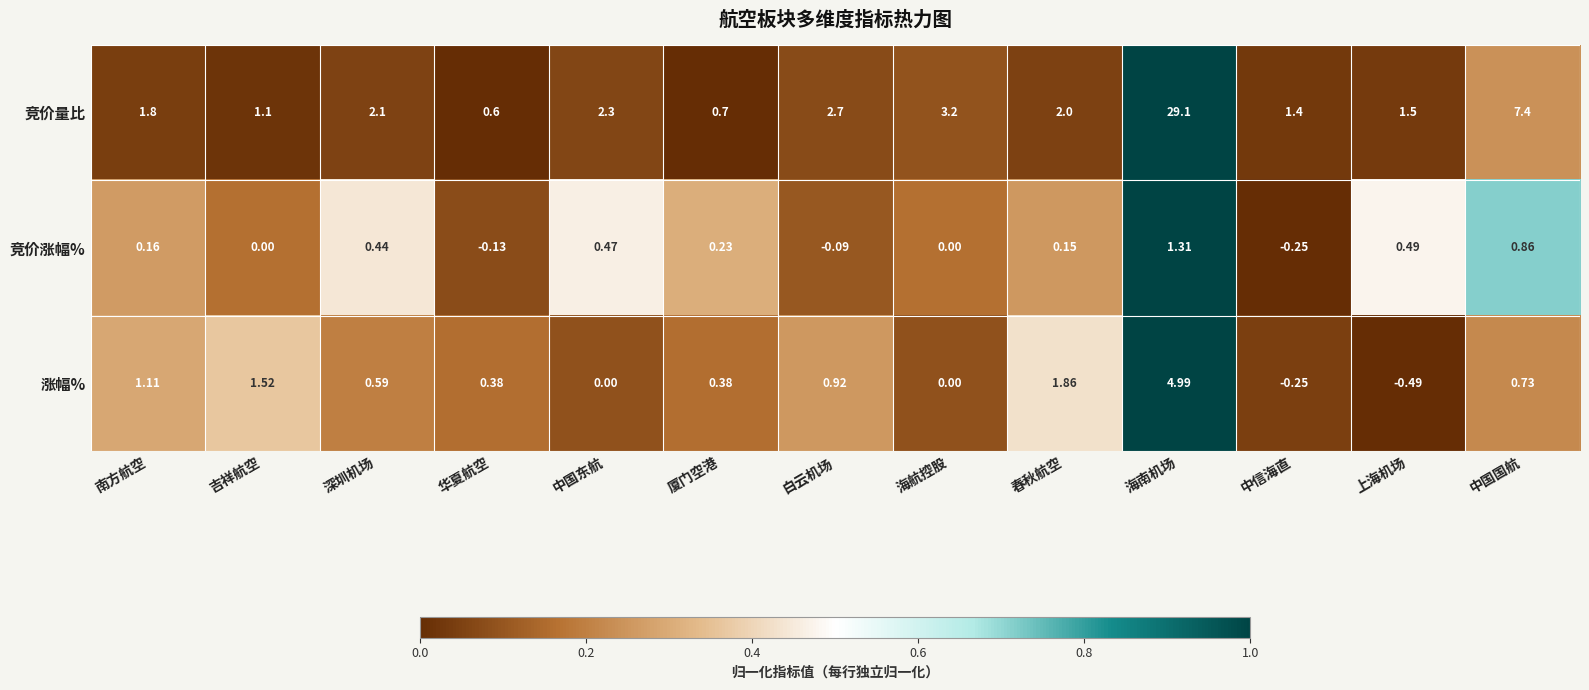

Which series has the largest total across all categories?

竞价量比